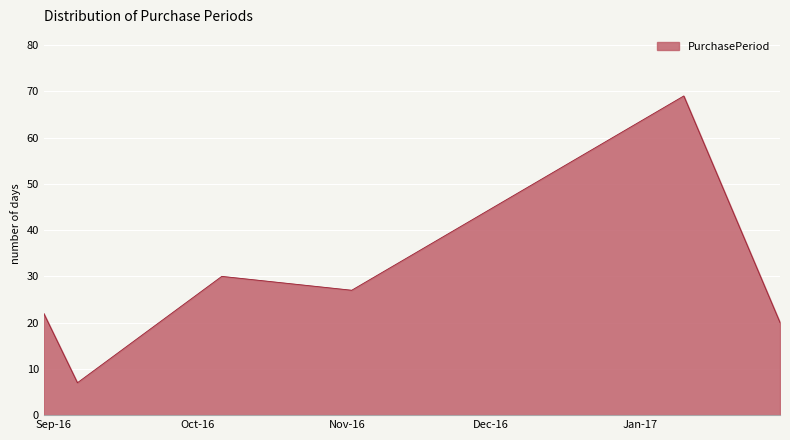

How many interior local peaks (higher than both neighbors) does the data have?

2